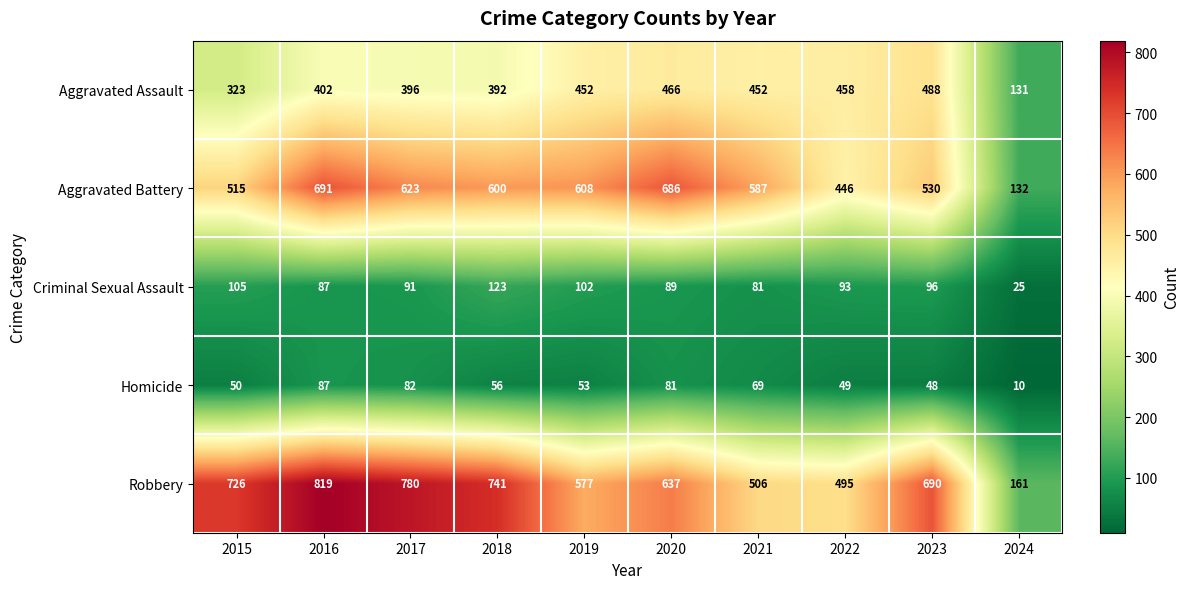

Rank the series by their maximum value, from highest to lowest.

Robbery, Aggravated Battery, Aggravated Assault, Criminal Sexual Assault, Homicide